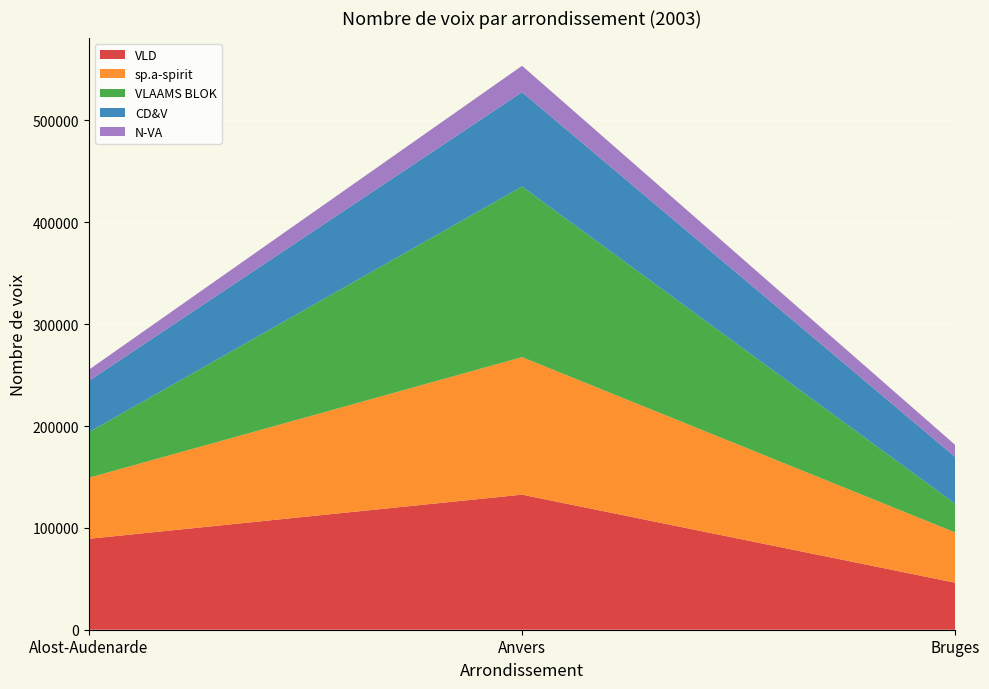

Reading right to left, what are all the values shown in this chart?

VLD: =0	Bruges=46137	Anvers=132617	Alost-Audenarde=89257
sp.a-spirit: =0	Bruges=49304	Anvers=134999	Alost-Audenarde=59973
VLAAMS BLOK: =0	Bruges=28167	Anvers=167518	Alost-Audenarde=44694
CD&V: =0	Bruges=45930	Anvers=92696	Alost-Audenarde=50329
N-VA: =0	Bruges=11807	Anvers=25893	Alost-Audenarde=10975